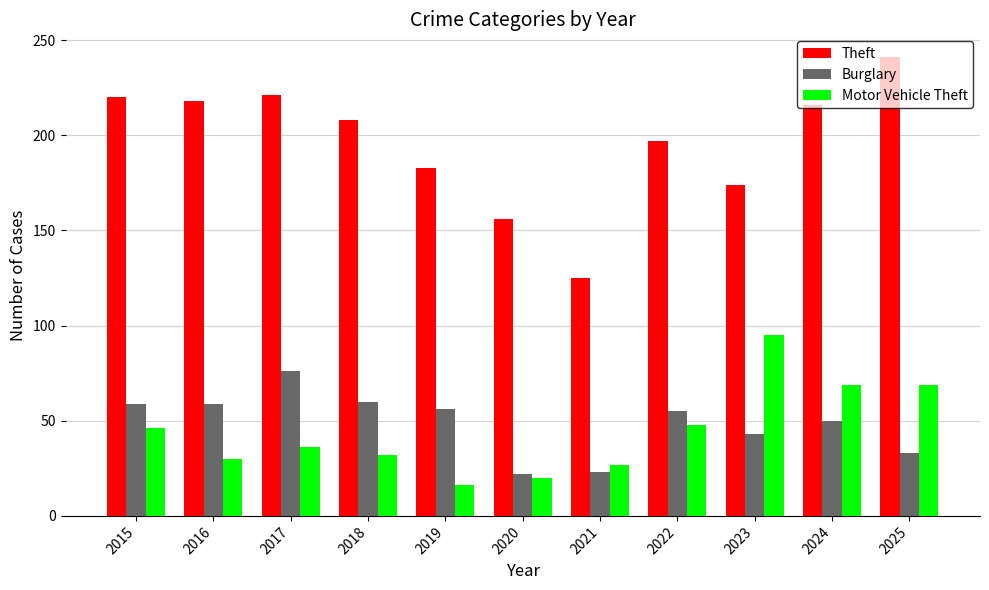

Which series changed the most between 2020 and 2023?

Motor Vehicle Theft